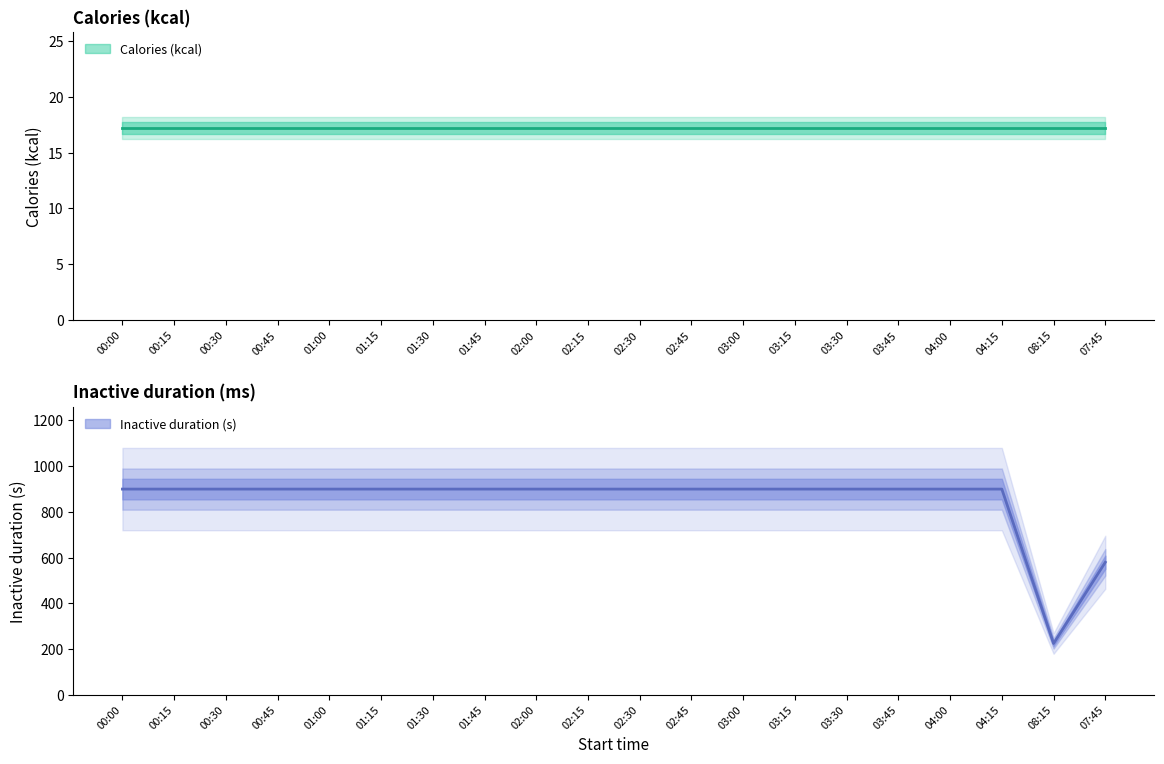

What is the difference between the maximum and second lowest values?

319.9